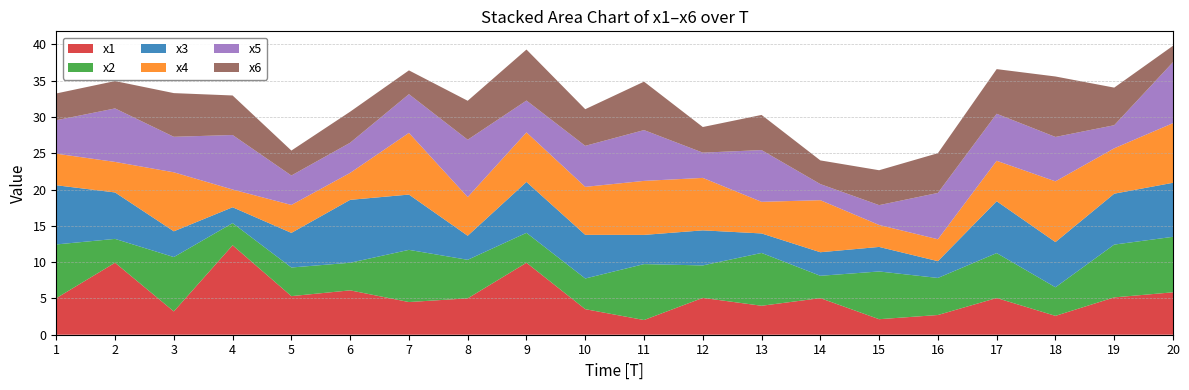

Reading left to right, transcribe all the data shown in this chart.

x1: 1=5.0	2=9.9	3=3.2	4=12.3	5=5.3	6=6.1	7=4.5	8=5.0	9=9.9	10=3.5	11=2.0	12=5.1	13=4.0	14=5.0	15=2.1	16=2.7	17=5.1	18=2.6	19=5.1	20=5.8
x2: 1=7.4	2=3.3	3=7.5	4=3.1	5=3.9	6=3.8	7=7.2	8=5.3	9=4.1	10=4.2	11=7.7	12=4.5	13=7.3	14=3.1	15=6.6	16=5.1	17=6.2	18=3.9	19=7.3	20=7.6
x3: 1=8.2	2=6.4	3=3.5	4=2.2	5=4.8	6=8.7	7=7.6	8=3.3	9=7.0	10=6.0	11=4.0	12=4.8	13=2.7	14=3.2	15=3.4	16=2.3	17=7.1	18=6.2	19=7.0	20=7.4
x4: 1=4.3	2=4.2	3=8.1	4=2.4	5=3.9	6=3.7	7=8.5	8=5.3	9=6.8	10=6.6	11=7.4	12=7.2	13=4.4	14=7.2	15=3.0	16=3.0	17=5.6	18=8.4	19=6.3	20=8.2
x5: 1=4.6	2=7.4	3=4.9	4=7.5	5=4.1	6=4.2	7=5.3	8=7.9	9=4.4	10=5.7	11=7.0	12=3.5	13=7.1	14=2.2	15=2.7	16=6.4	17=6.5	18=6.1	19=3.2	20=8.4
x6: 1=3.7	2=3.8	3=6.0	4=5.4	5=3.4	6=4.3	7=3.3	8=5.4	9=7.0	10=5.0	11=6.7	12=3.5	13=4.8	14=3.3	15=4.8	16=5.5	17=6.2	18=8.3	19=5.2	20=2.3